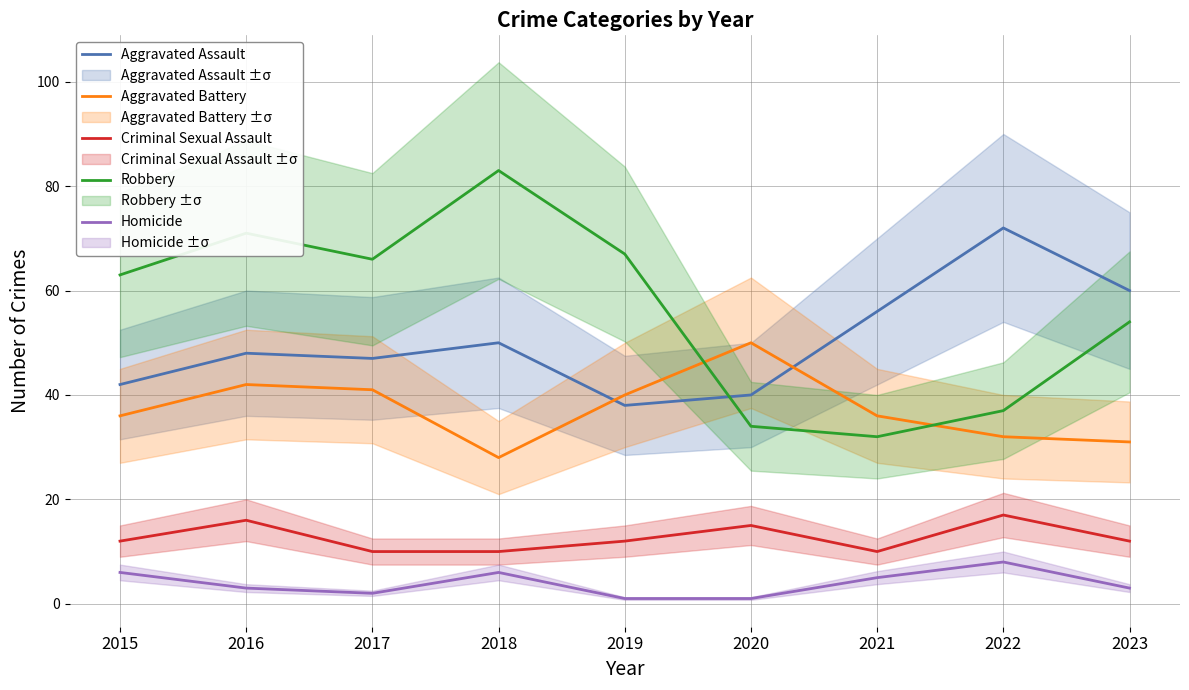

Which series has the largest total across all categories?

Robbery